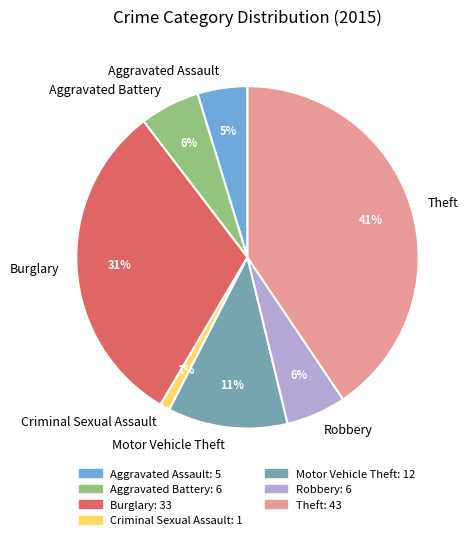

To the nearest percent, what percentage of the pie is Aggravated Battery?

6%